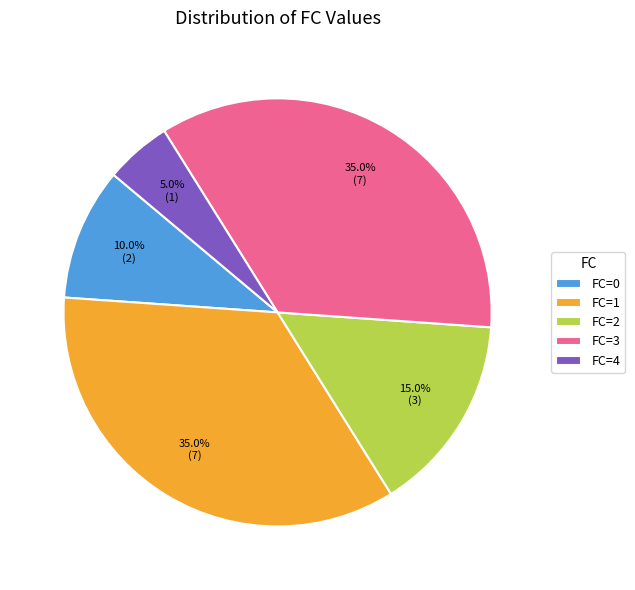

How many slices are in this pie chart?

5